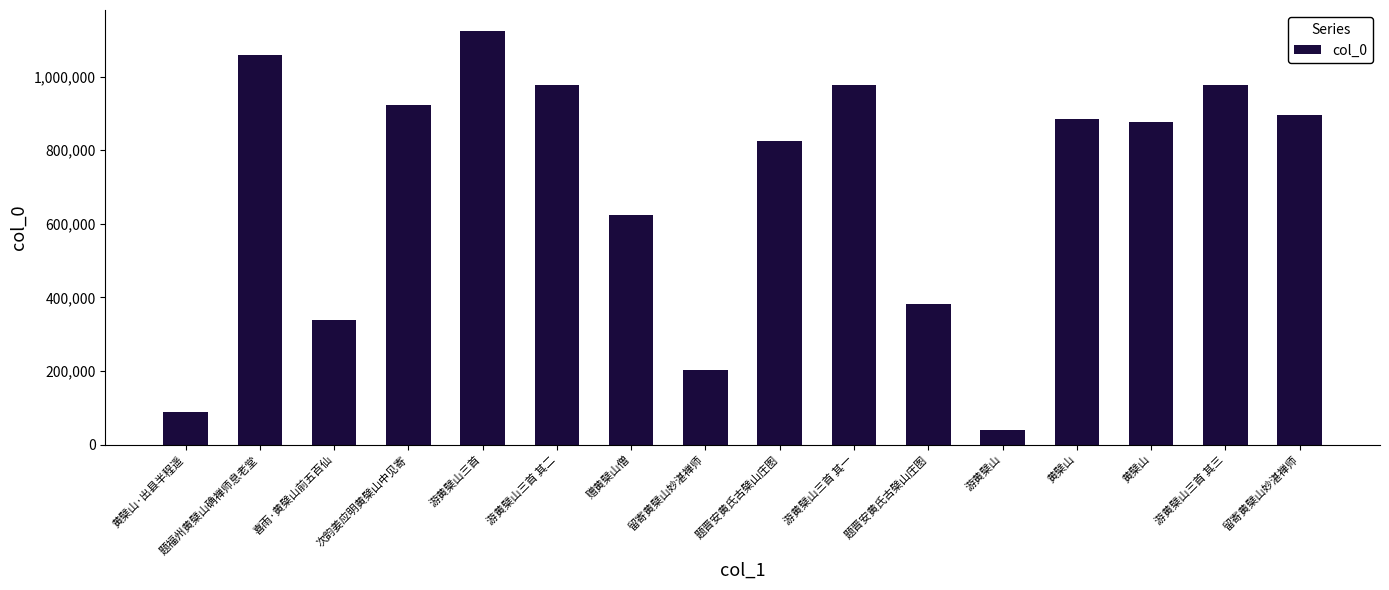

Which has a higher value, 题晋安黄氏古檗山庄图 or 题福州黄檗山确禅师息老堂?

题福州黄檗山确禅师息老堂